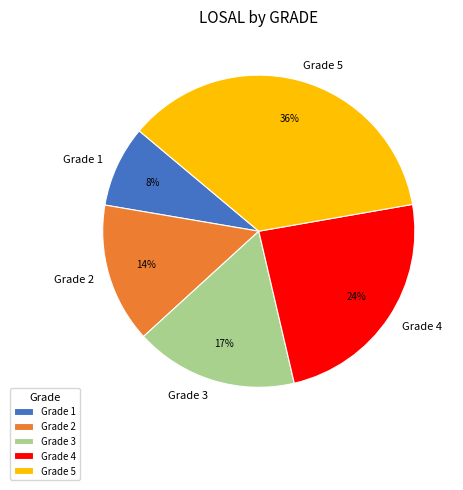

To the nearest percent, what is the difference between the largest and smallest slice percentages?

28%